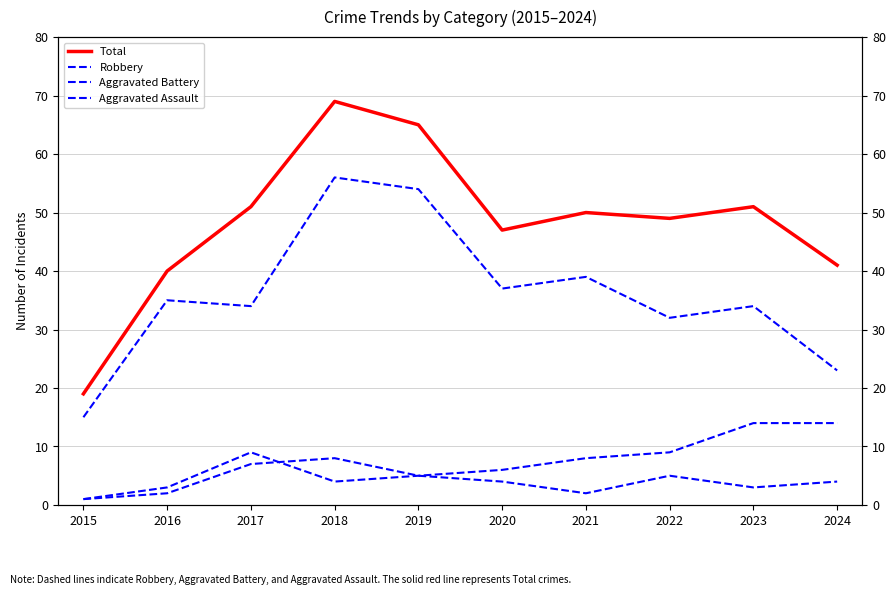

True or false: Aggravated Assault has a value of 3 at 2020.

False